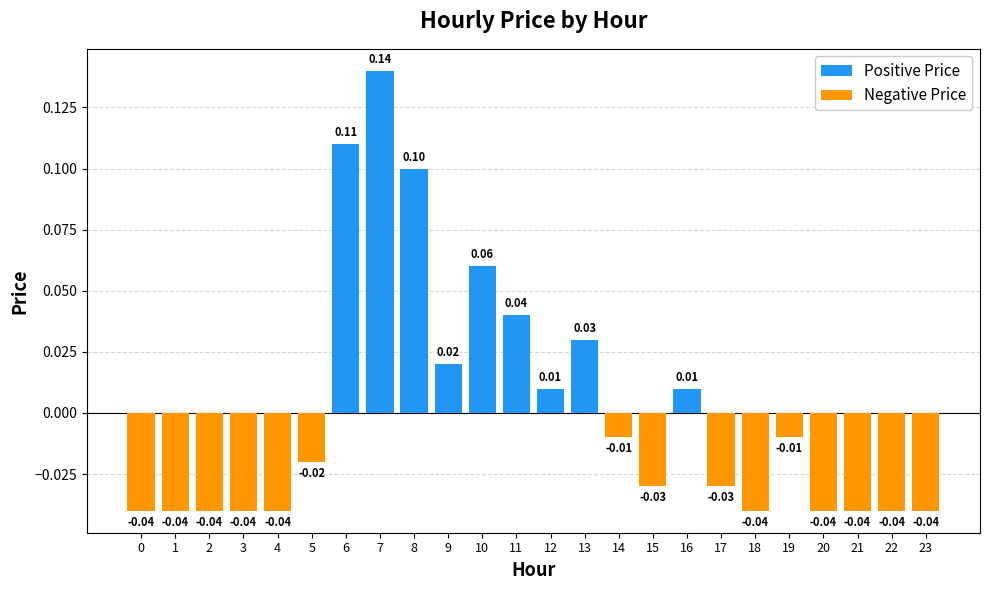

The value at 11 is 0.0. True or false?

True